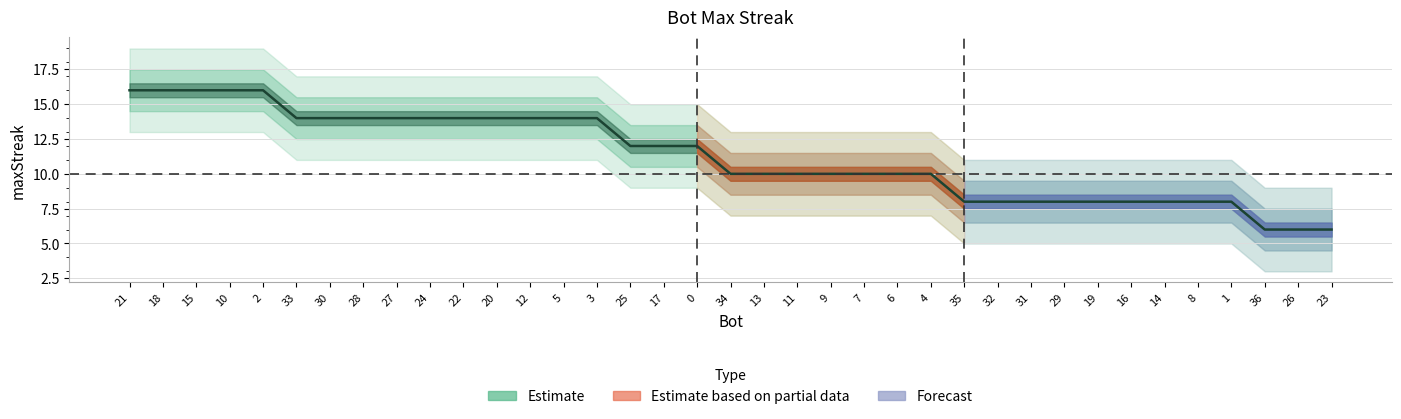

Reading left to right, what are all the values shown in this chart?

21=16	18=16	15=16	10=16	2=16	33=14	30=14	28=14	27=14	24=14	22=14	20=14	12=14	5=14	3=14	25=12	17=12	0=12	34=10	13=10	11=10	9=10	7=10	6=10	4=10	35=8	32=8	31=8	29=8	19=8	16=8	14=8	8=8	1=8	36=6	26=6	23=6